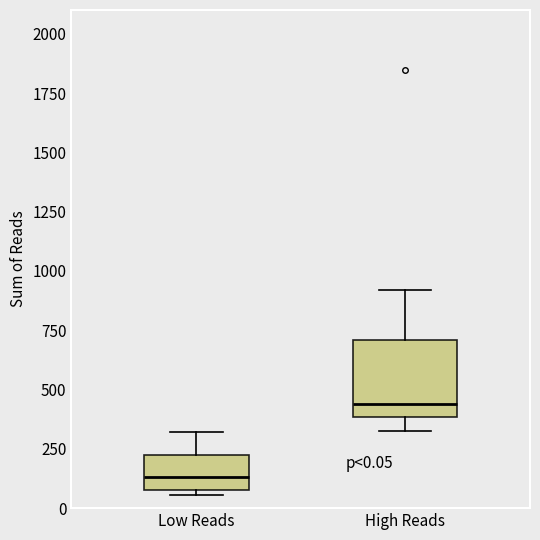

Which box's median line is the highest?

High Reads